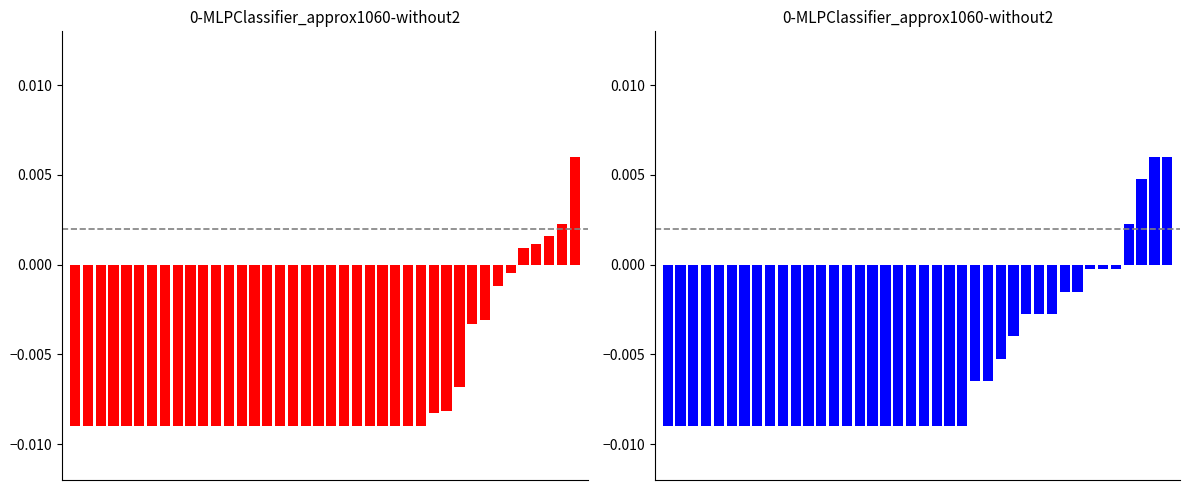

At which category does the chart reach its peak across all series?

39